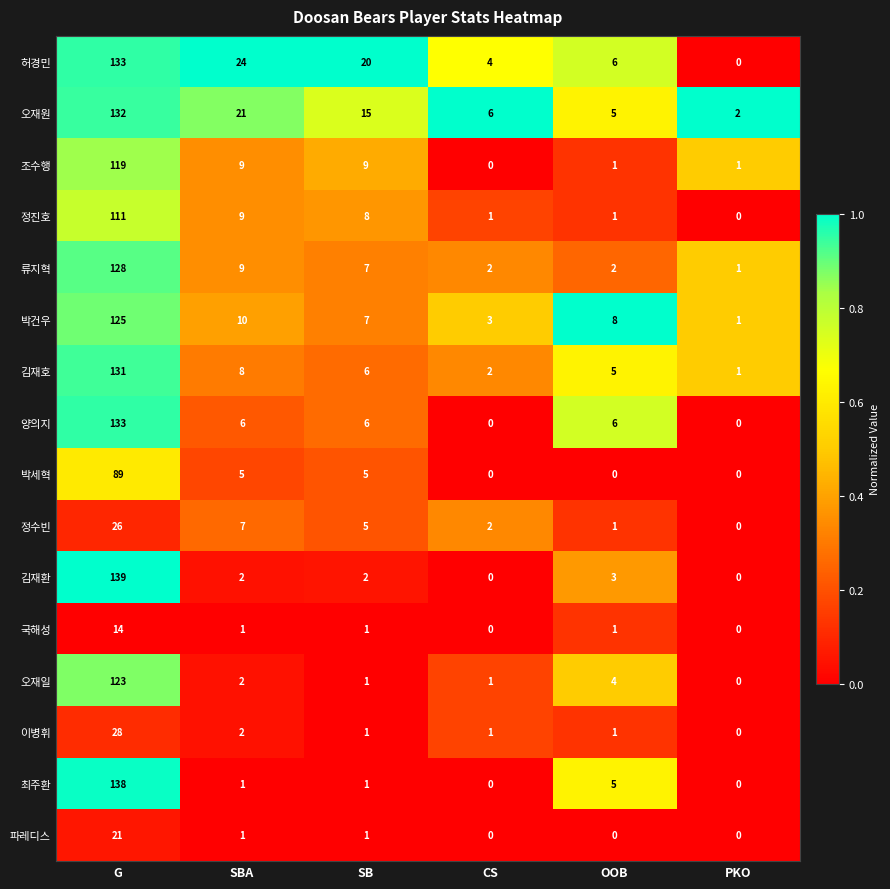

Where is 최주환 nearest to the value 69?

OOB